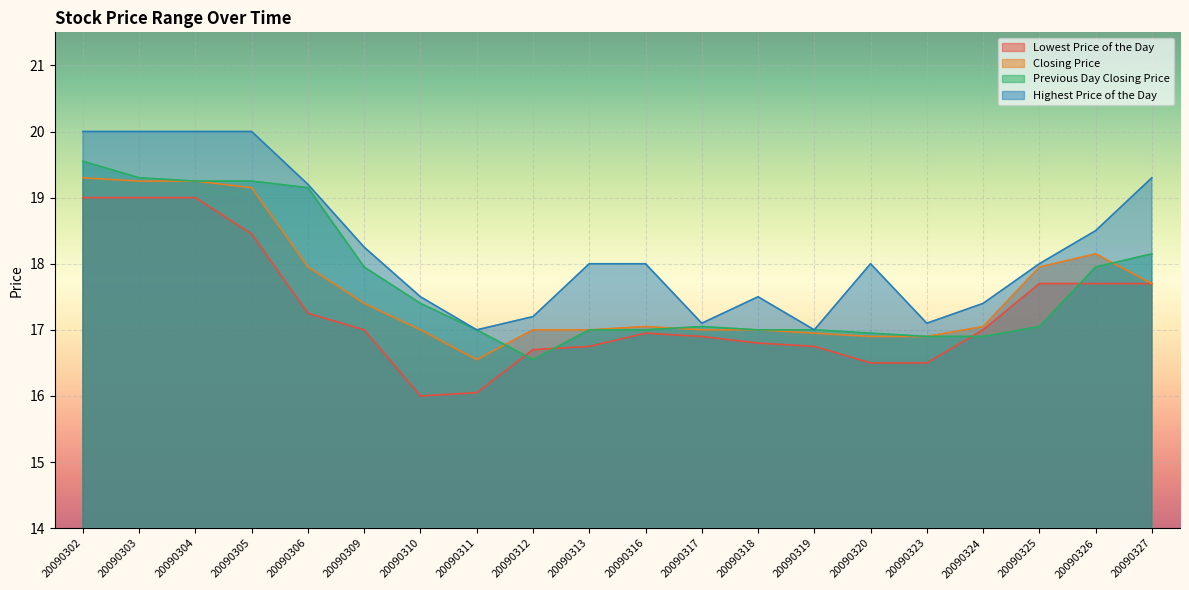

True or false: Lowest Price of the Day and Previous Day Closing Price cross at least once.

True